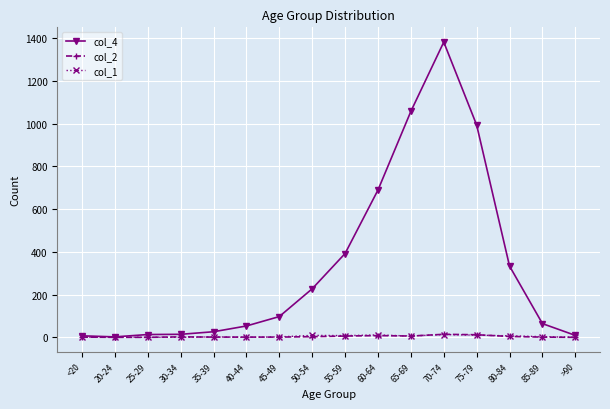

At which category is the sum across all series the highest?

70-74